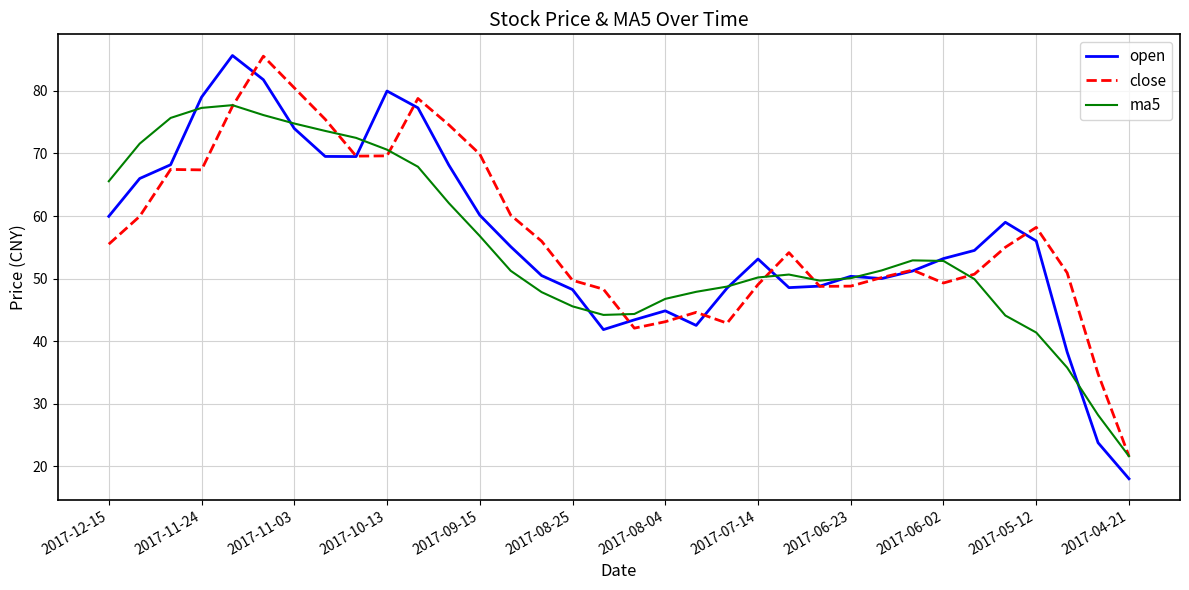

Which series has the widest spread of values?

open